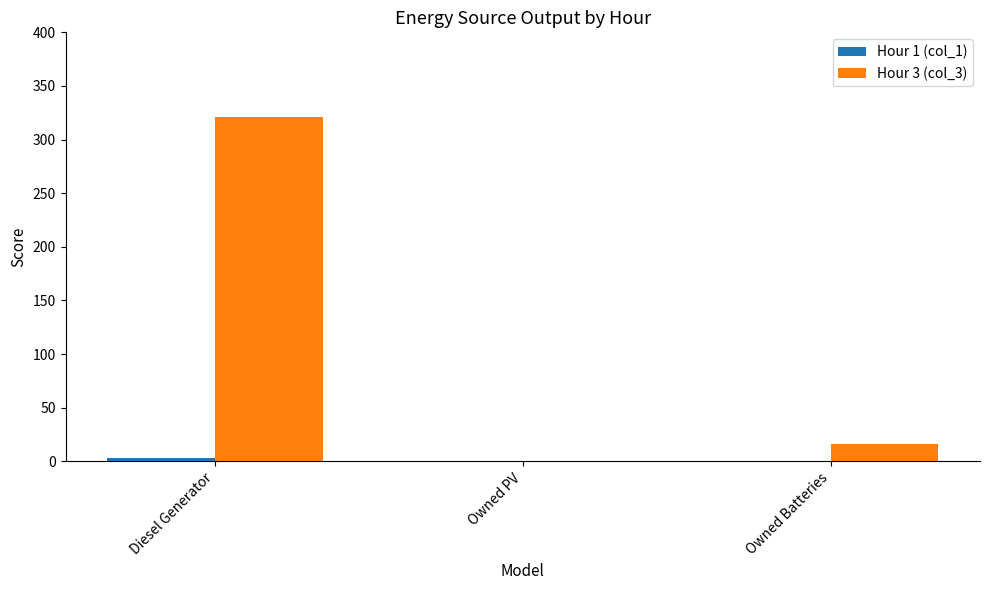

What is the difference between the Hour 3 (col_3) values at Diesel Generator and Owned Batteries?

305.0